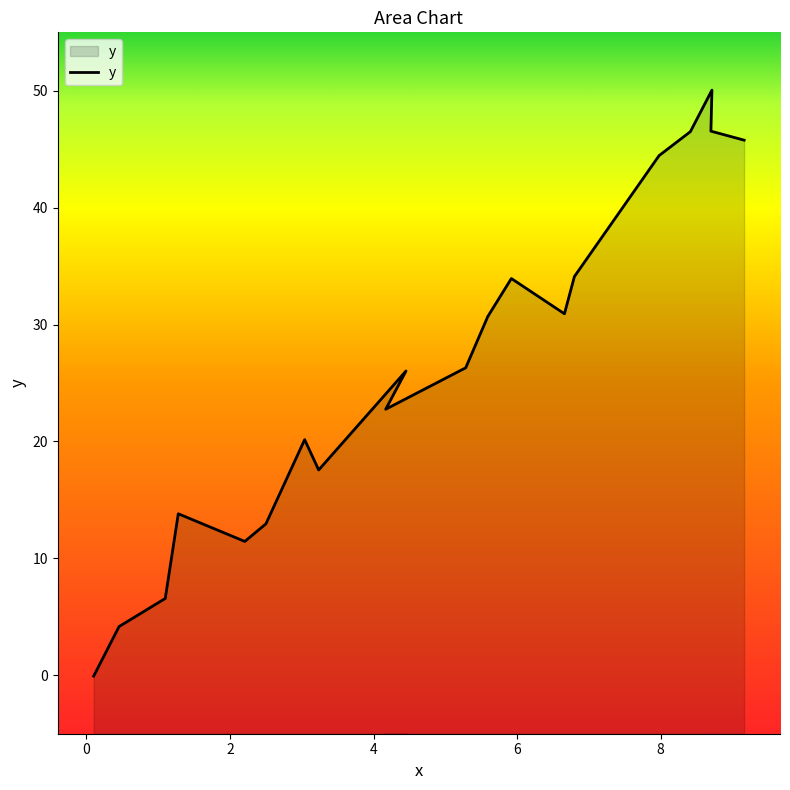

What is the difference between the values at 3.23583 and 5.28474?

8.7